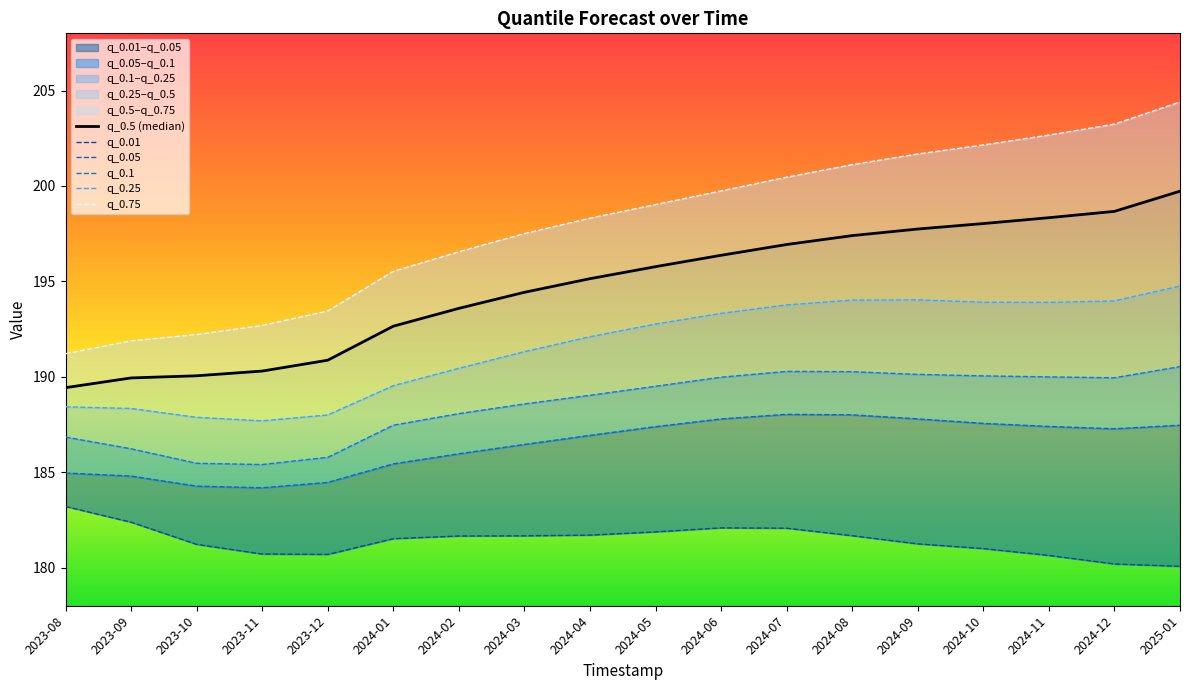

Reading left to right, extract all data points from this chart.

q_0.5 (median): 2023-08=189.4	2023-09=189.9	2023-10=190.1	2023-11=190.3	2023-12=190.9	2024-01=192.7	2024-02=193.6	2024-03=194.4	2024-04=195.1	2024-05=195.8	2024-06=196.4	2024-07=196.9	2024-08=197.4	2024-09=197.7	2024-10=198.0	2024-11=198.3	2024-12=198.7	2025-01=199.7
q_0.01: 2023-08=183.2	2023-09=182.4	2023-10=181.2	2023-11=180.7	2023-12=180.7	2024-01=181.5	2024-02=181.7	2024-03=181.7	2024-04=181.7	2024-05=181.9	2024-06=182.1	2024-07=182.1	2024-08=181.7	2024-09=181.2	2024-10=181.0	2024-11=180.6	2024-12=180.2	2025-01=180.1
q_0.05: 2023-08=185.0	2023-09=184.8	2023-10=184.3	2023-11=184.2	2023-12=184.5	2024-01=185.4	2024-02=186.0	2024-03=186.5	2024-04=186.9	2024-05=187.4	2024-06=187.8	2024-07=188.0	2024-08=188.0	2024-09=187.8	2024-10=187.6	2024-11=187.4	2024-12=187.3	2025-01=187.5
q_0.1: 2023-08=186.8	2023-09=186.2	2023-10=185.5	2023-11=185.4	2023-12=185.8	2024-01=187.5	2024-02=188.1	2024-03=188.6	2024-04=189.0	2024-05=189.5	2024-06=190.0	2024-07=190.3	2024-08=190.3	2024-09=190.1	2024-10=190.0	2024-11=190.0	2024-12=189.9	2025-01=190.5
q_0.25: 2023-08=188.4	2023-09=188.3	2023-10=187.9	2023-11=187.7	2023-12=188.0	2024-01=189.5	2024-02=190.4	2024-03=191.3	2024-04=192.1	2024-05=192.8	2024-06=193.3	2024-07=193.8	2024-08=194.0	2024-09=194.0	2024-10=193.9	2024-11=193.9	2024-12=194.0	2025-01=194.8
q_0.75: 2023-08=191.2	2023-09=191.9	2023-10=192.2	2023-11=192.7	2023-12=193.4	2024-01=195.5	2024-02=196.6	2024-03=197.5	2024-04=198.3	2024-05=199.0	2024-06=199.7	2024-07=200.5	2024-08=201.1	2024-09=201.7	2024-10=202.2	2024-11=202.7	2024-12=203.2	2025-01=204.4